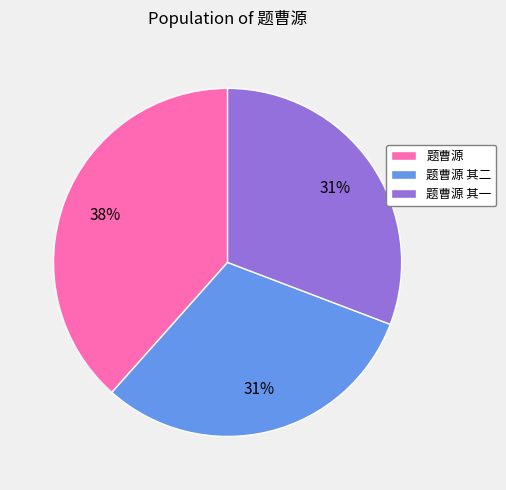

True or false: 题曹源 其一 accounts for 41% of the total.

False